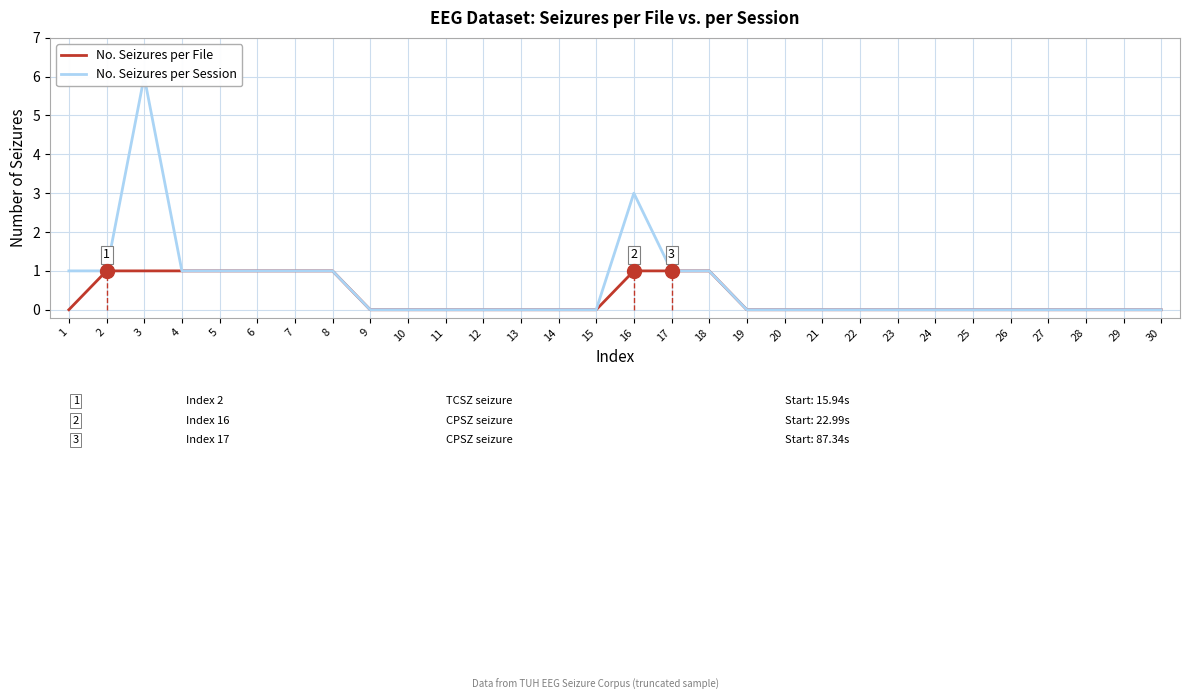

At how many categories does at least one series exceed 2?

2